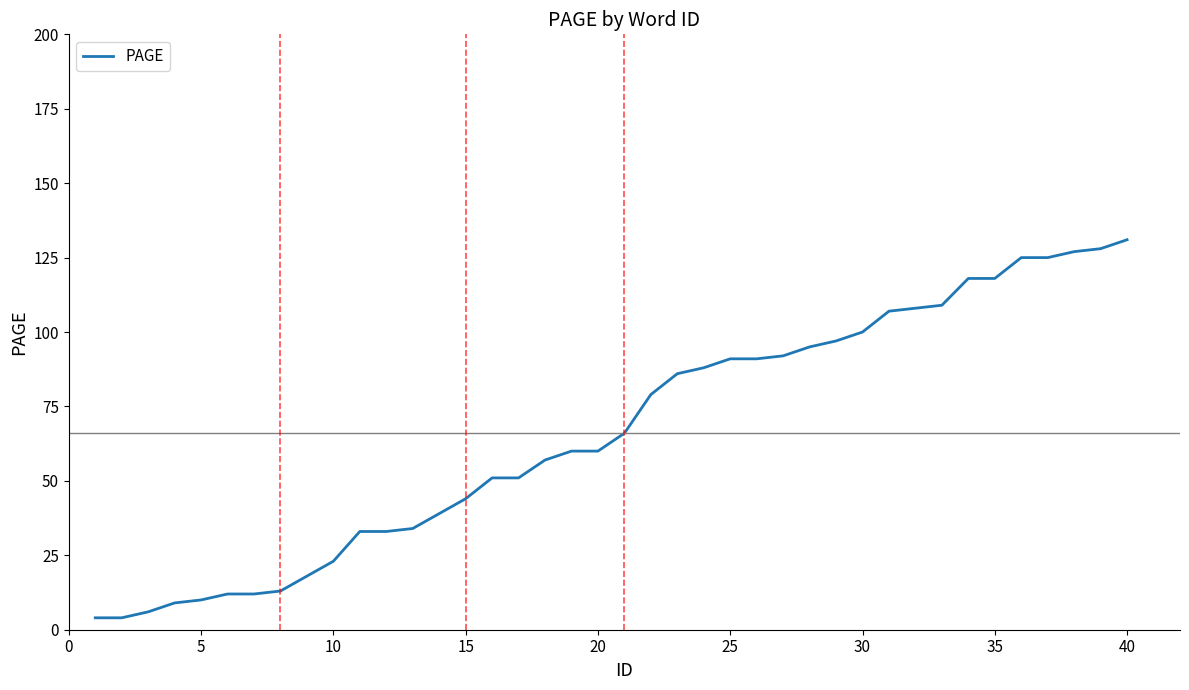

What is the difference between the maximum and minimum values?

127